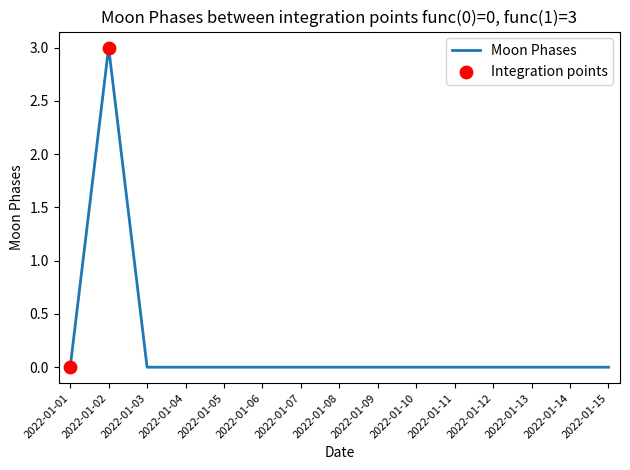

What is the change in value from 2022-01-02 to 2022-01-04?

-3